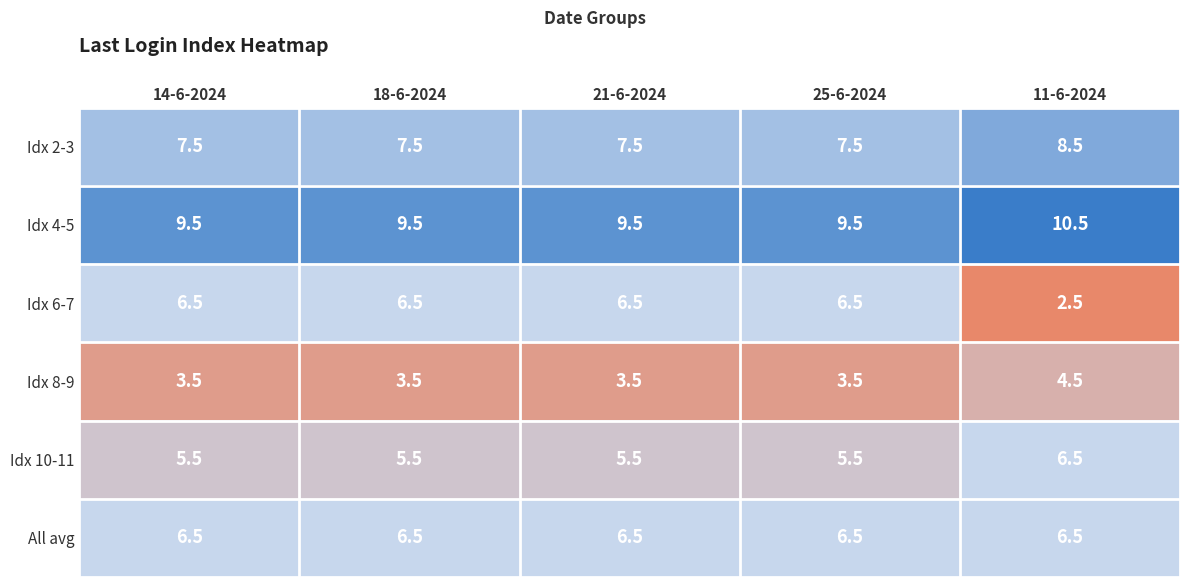

The Idx 4-5 series shows 4.4 at 14-6-2024. True or false?

False